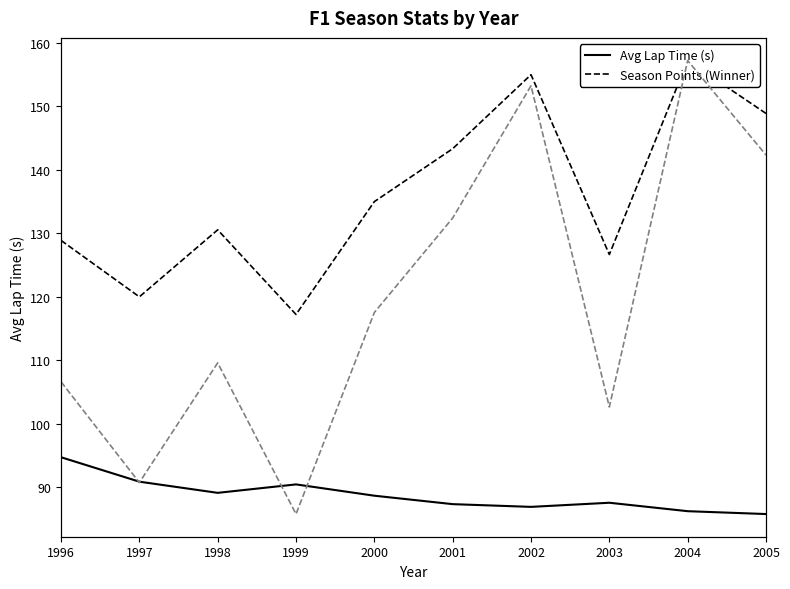

What is the value of the Season Points (Winner) point at the 1st from the left?

97.0